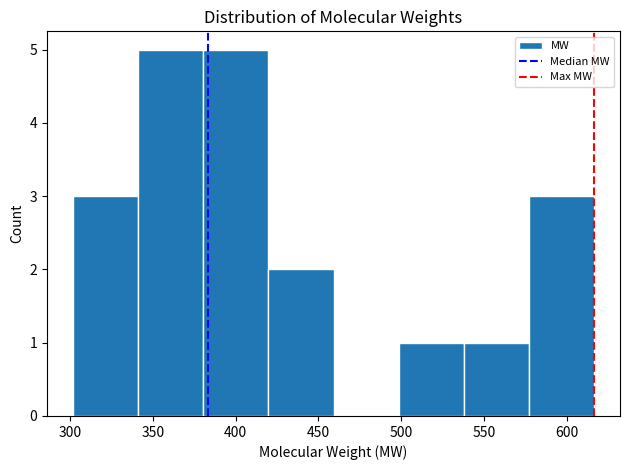

What is the height of the bar covering 300 to 340 on the x-axis? Neither the bar edges nor the heights are printed on the chart, so give them approximately, as read against the axes.

3